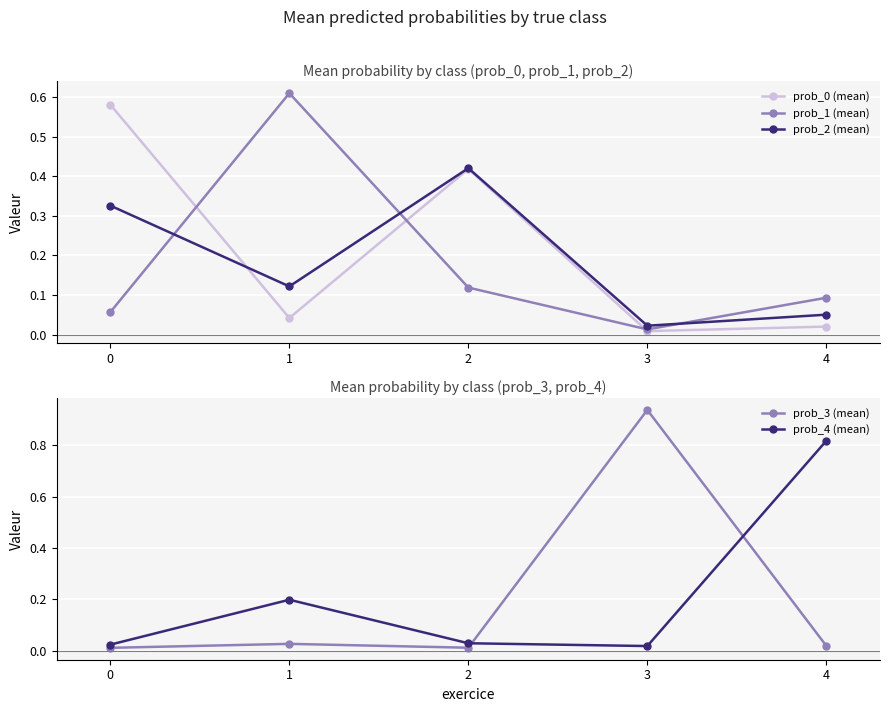

True or false: prob_2 (mean) and prob_4 (mean) intersect in this chart.

True